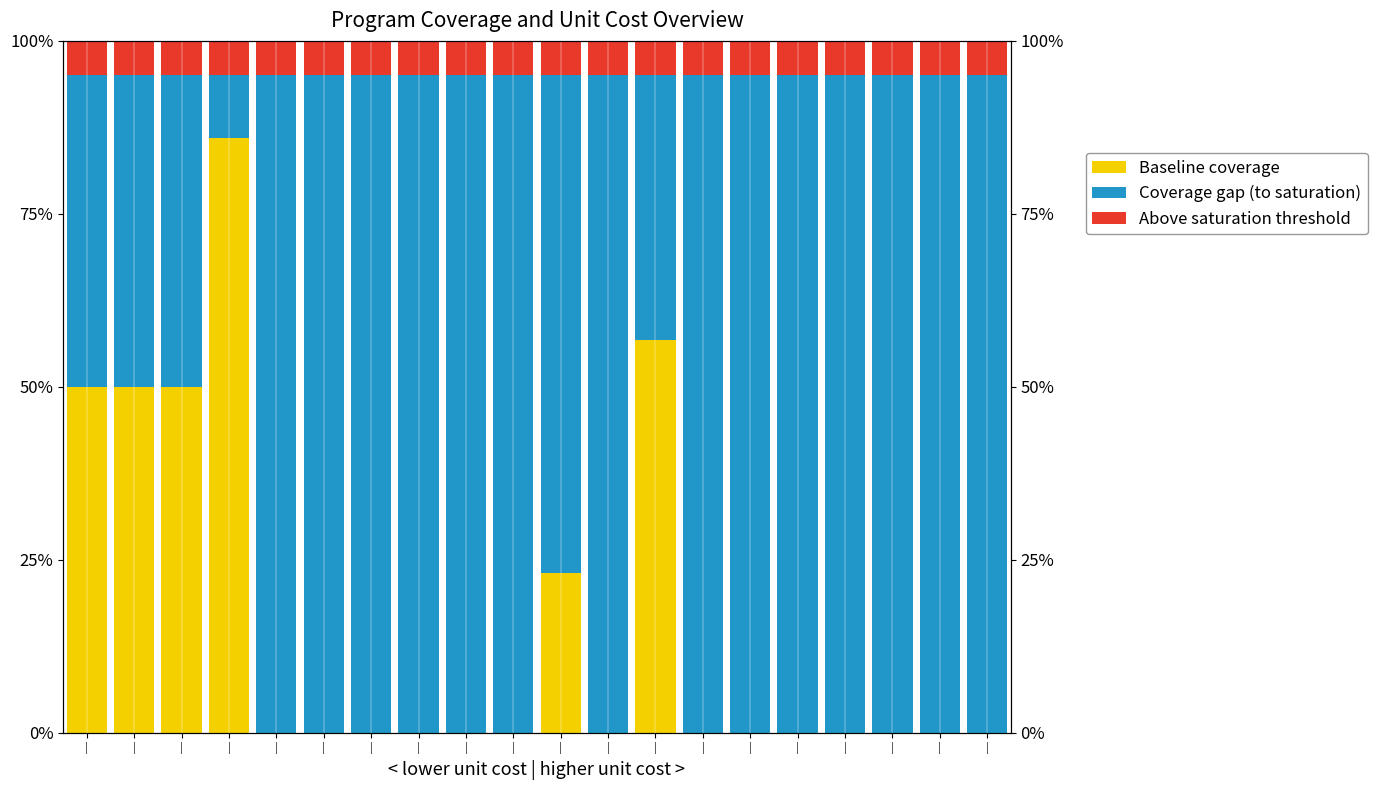

Reading right to left, extract all data points from this chart.

Baseline coverage: |=0.0	|=0.0	|=0.0	|=0.0	|=0.0	|=0.0	|=0.0	|=56.8	|=0.0	|=23.1	|=0.0	|=0.0	|=0.0	|=0.0	|=0.0	|=0.0	|=86.0	|=50.0	|=50.0	|=50.0
Coverage gap (to saturation): |=95.0	|=95.0	|=95.0	|=95.0	|=95.0	|=95.0	|=95.0	|=38.2	|=95.0	|=71.9	|=95.0	|=95.0	|=95.0	|=95.0	|=95.0	|=95.0	|=9.0	|=45.0	|=45.0	|=45.0
Above saturation threshold: |=5.0	|=5.0	|=5.0	|=5.0	|=5.0	|=5.0	|=5.0	|=5.0	|=5.0	|=5.0	|=5.0	|=5.0	|=5.0	|=5.0	|=5.0	|=5.0	|=5.0	|=5.0	|=5.0	|=5.0